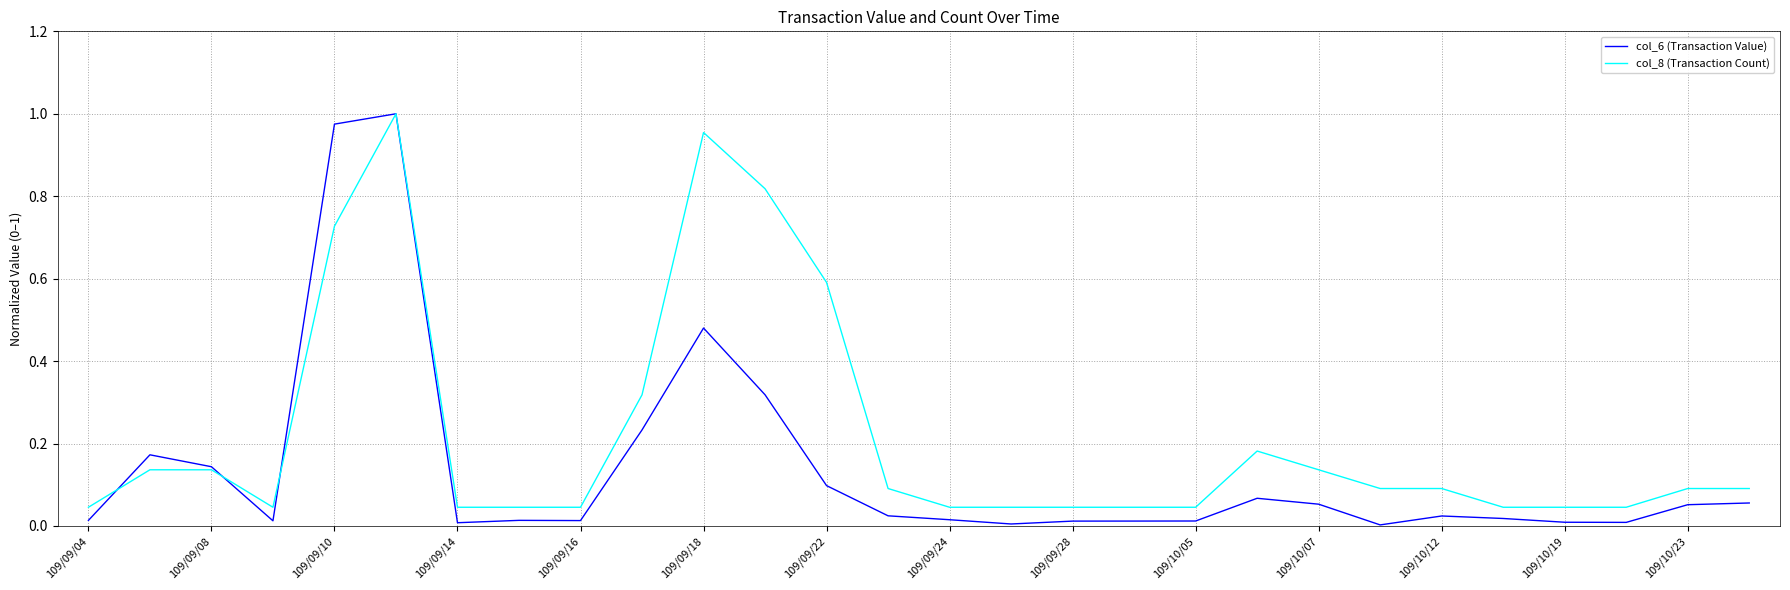

Which series has the largest total across all categories?

col_8 (Transaction Count)